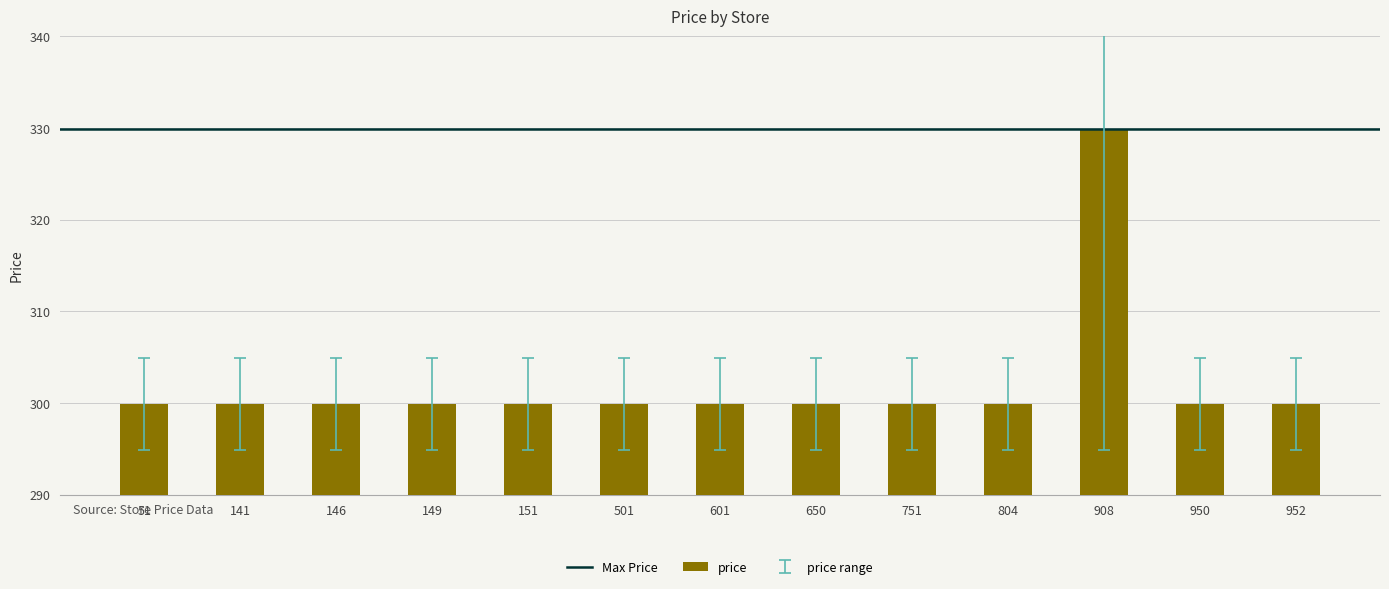

True or false: the data shows 299.9 at 650.

True